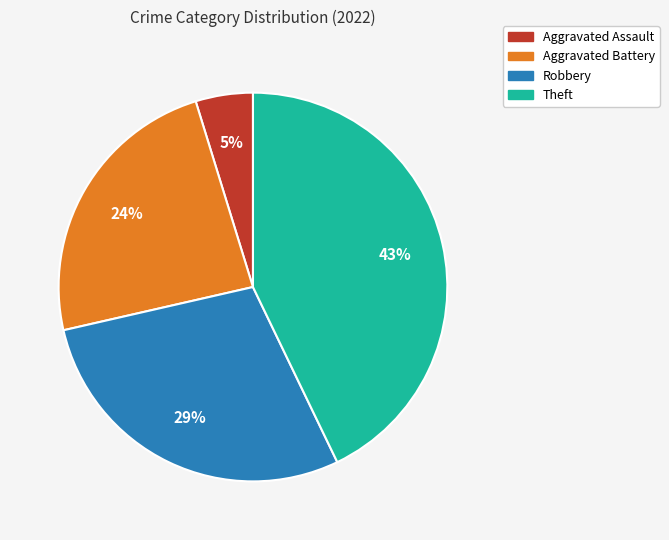

Approximately how many times larger is the value at Robbery compared to Theft?

0.7